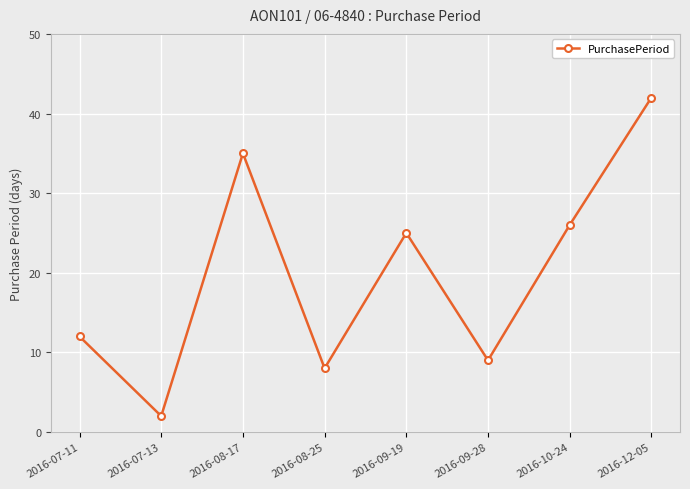

What is the label of the 6th point from the left?

2016-09-28